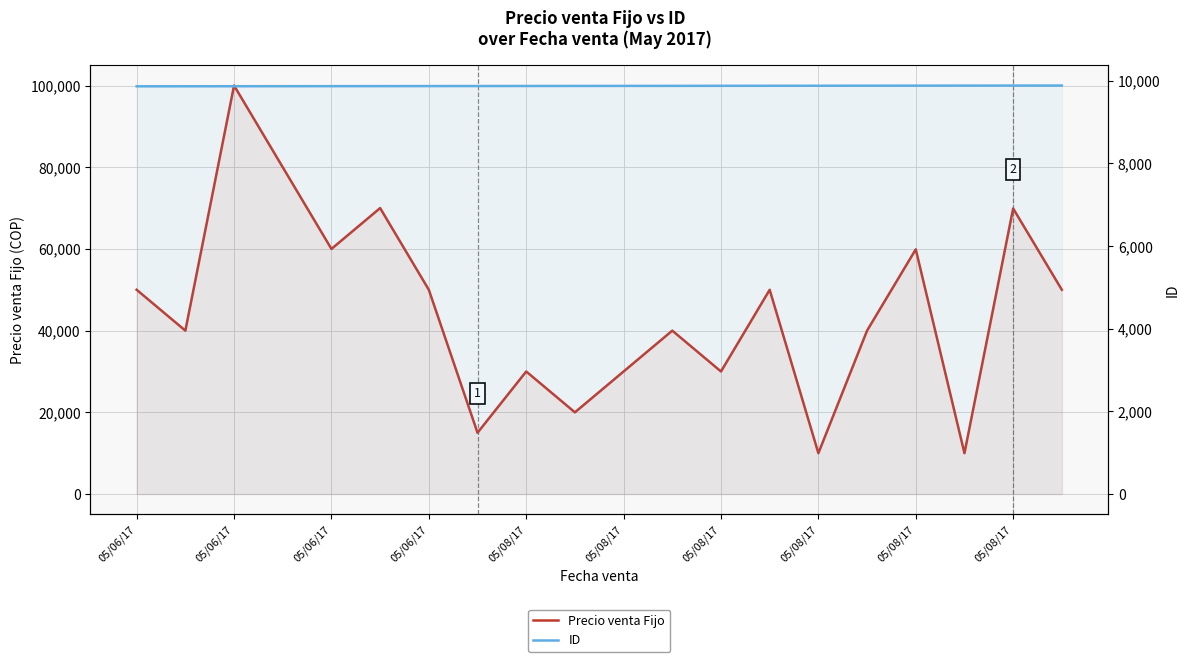

Which series has the largest total across all categories?

Precio venta Fijo